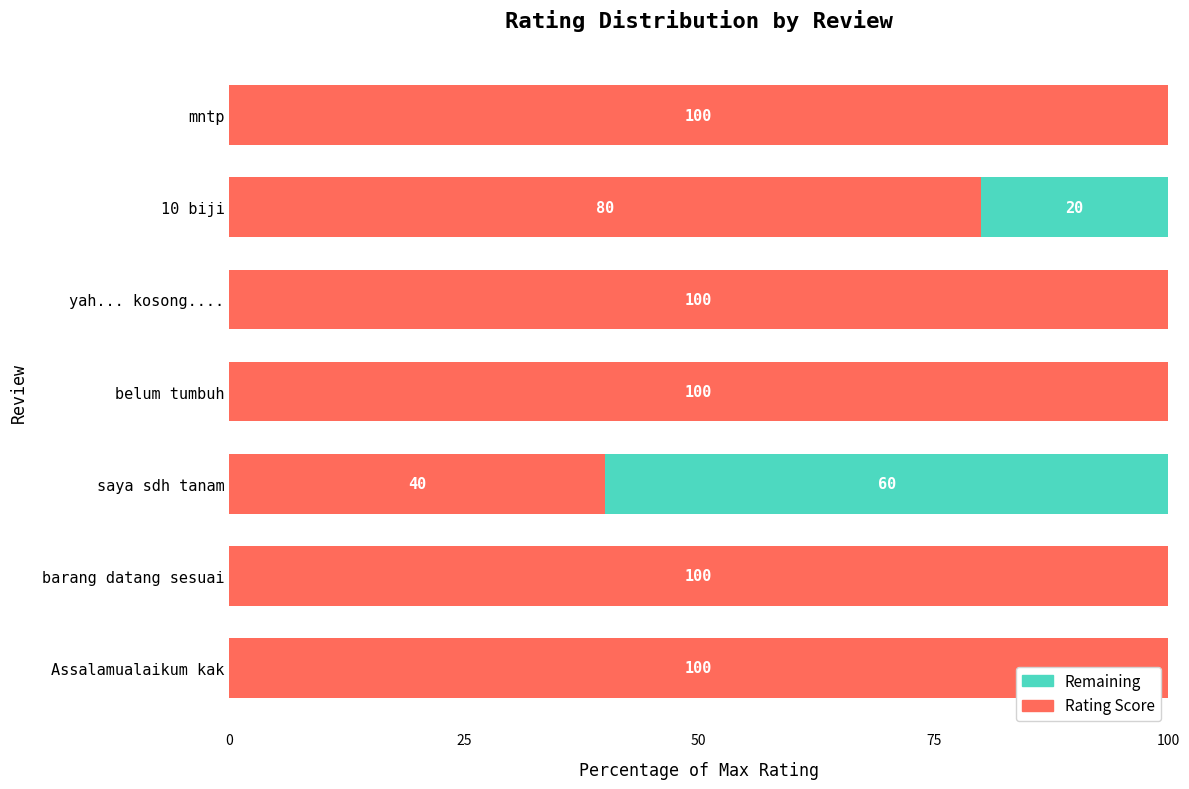

What is the highest value of the Rating Score series?

100